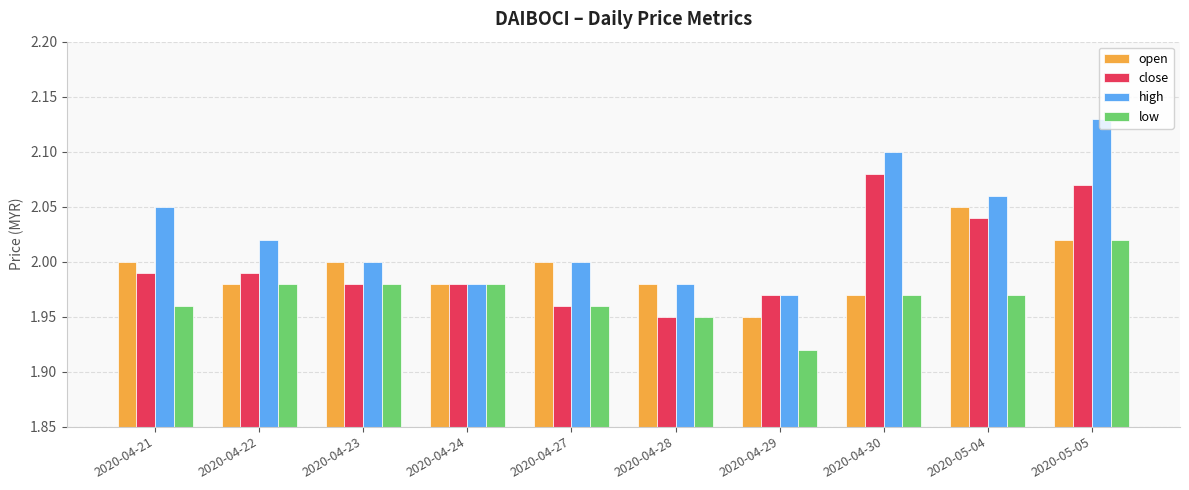

What is the sum of all open values?

19.9